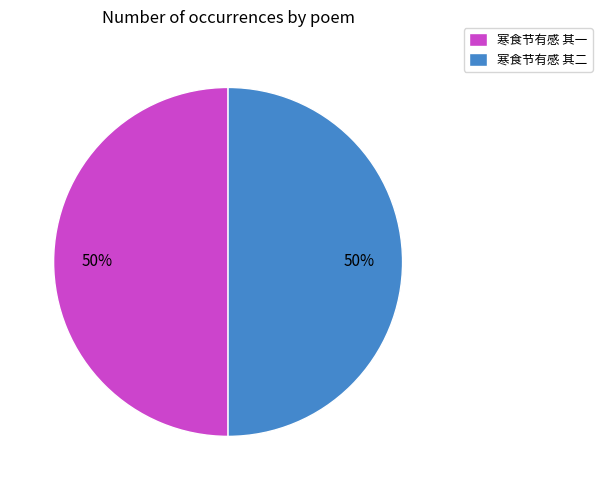

Is the sum of 寒食节有感 其一 and 寒食节有感 其二 greater than half?

Yes